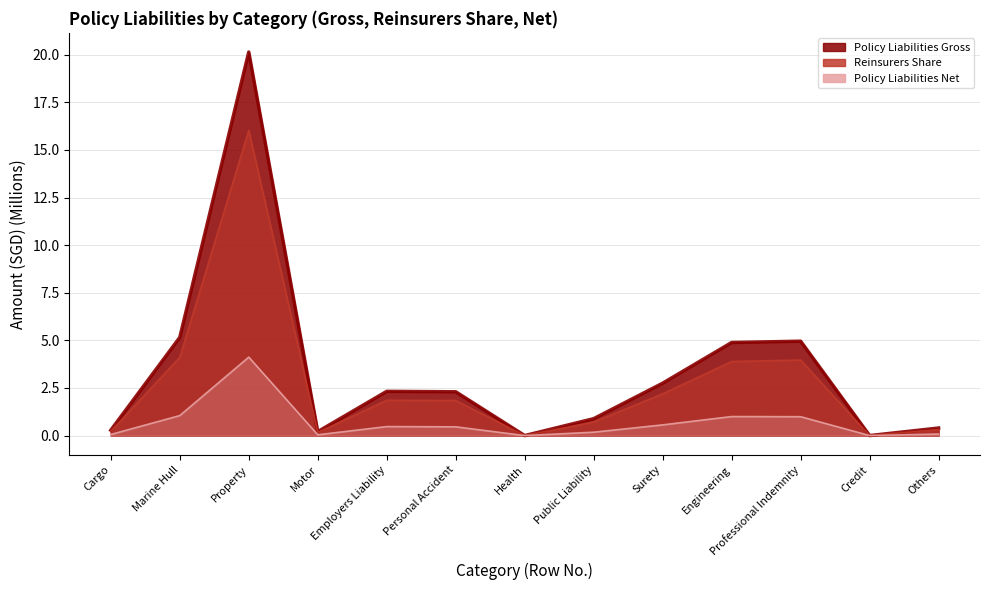

List the labels in order of Reinsurers Share value, largest first.

Property, Marine Hull, Professional Indemnity, Engineering, Surety, Employers Liability, Personal Accident, Public Liability, Others, Cargo, Motor, Health, Credit